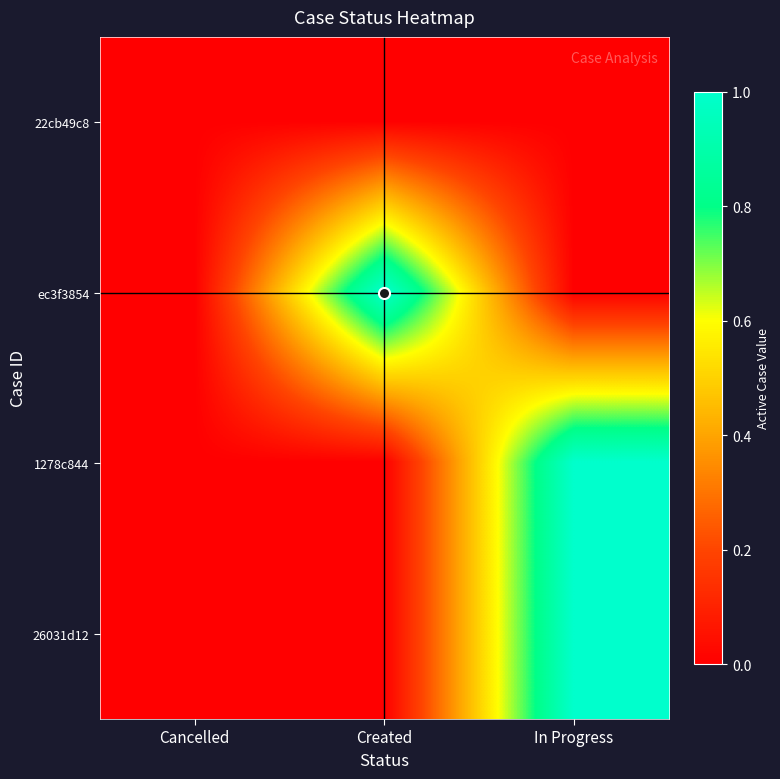

At how many categories does at least one series exceed 0?

2